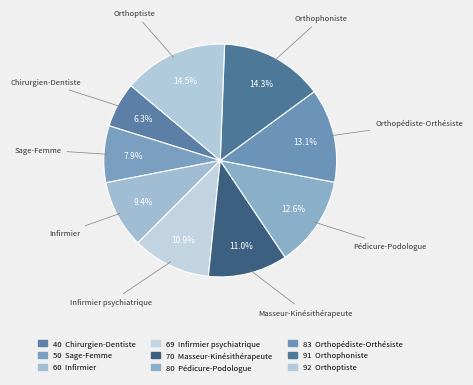

How many slices are in this pie chart?

9